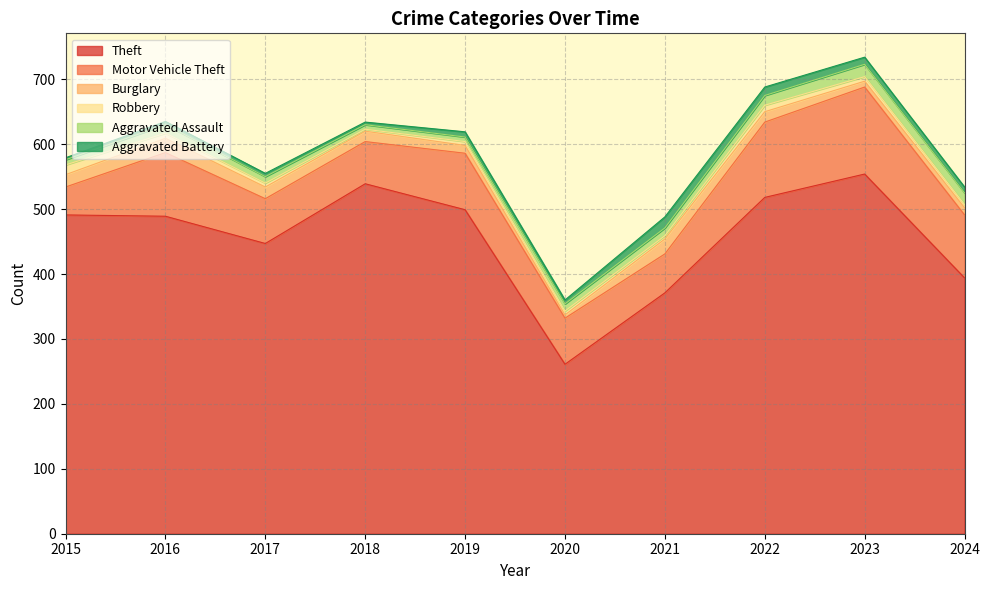

Reading left to right, list all the values displayed in this chart.

Theft: 2015=491	2016=489	2017=447	2018=539	2019=499	2020=261	2021=371	2022=518	2023=554	2024=394
Motor Vehicle Theft: 2015=43	2016=98	2017=69	2018=65	2019=87	2020=71	2021=60	2022=116	2023=134	2024=97
Burglary: 2015=19	2016=22	2017=18	2018=16	2019=12	2020=5	2021=23	2022=16	2023=9	2024=11
Robbery: 2015=15	2016=8	2017=6	2018=3	2019=6	2020=6	2021=5	2022=10	2023=7	2024=5
Aggravated Assault: 2015=8	2016=13	2017=10	2018=7	2019=7	2020=11	2021=12	2022=15	2023=19	2024=18
Aggravated Battery: 2015=3	2016=5	2017=5	2018=4	2019=8	2020=6	2021=17	2022=13	2023=11	2024=9